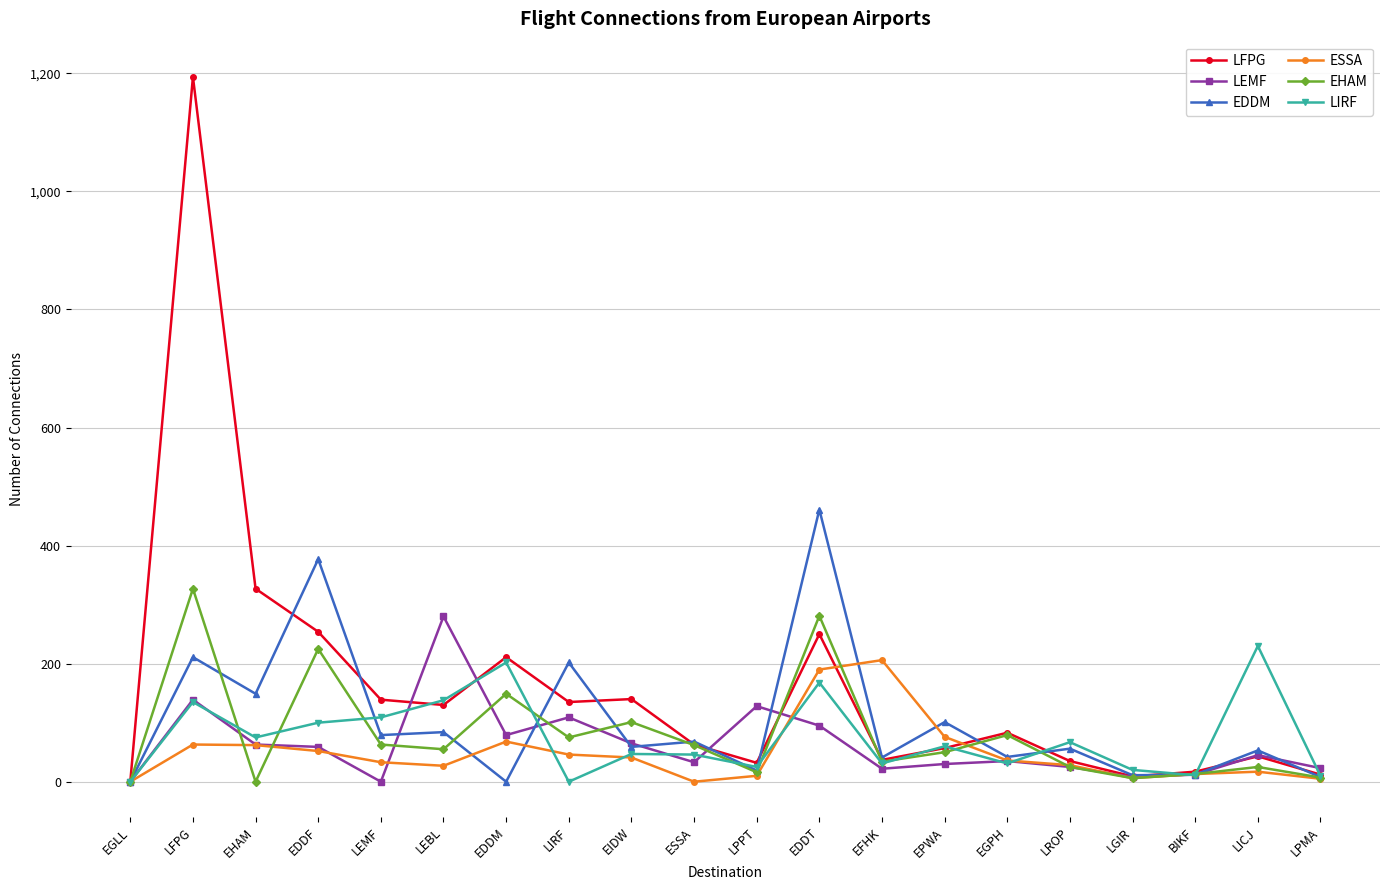

What is the sum of the LFPG values at LPMA and LROP?

47